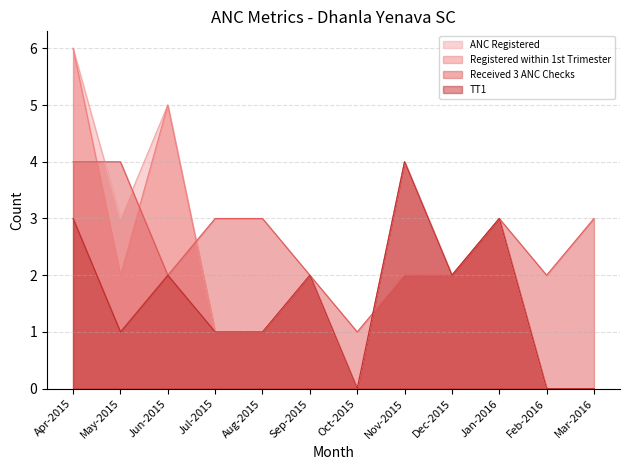

True or false: ANM or AWW has more than 0 points higher than both neighbors.

False